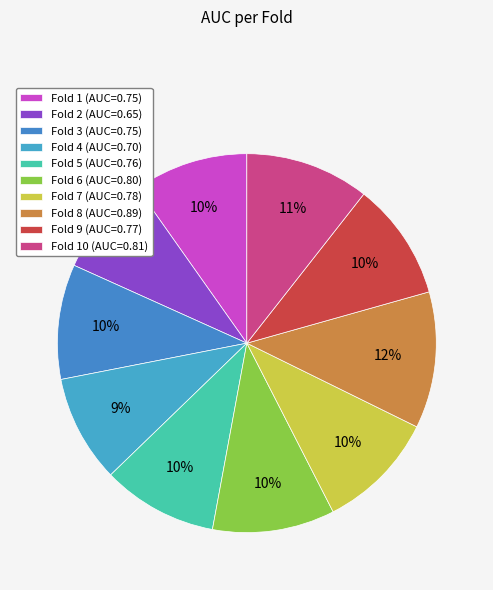

How many slices are in this pie chart?

10